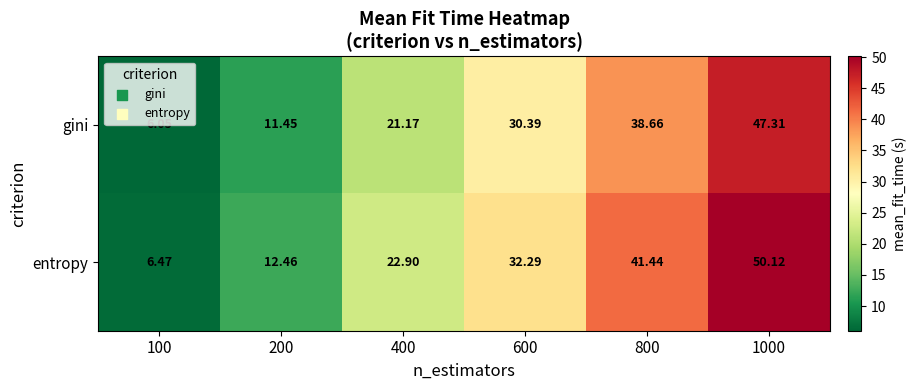

Which category has the lowest value across all series?

100